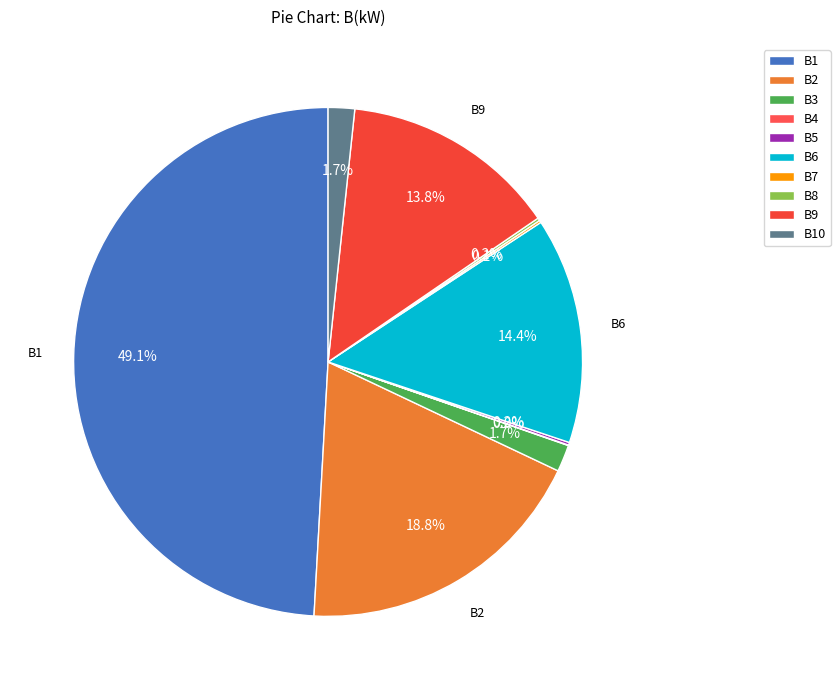

The B8 slice represents 0% of the pie. True or false?

True